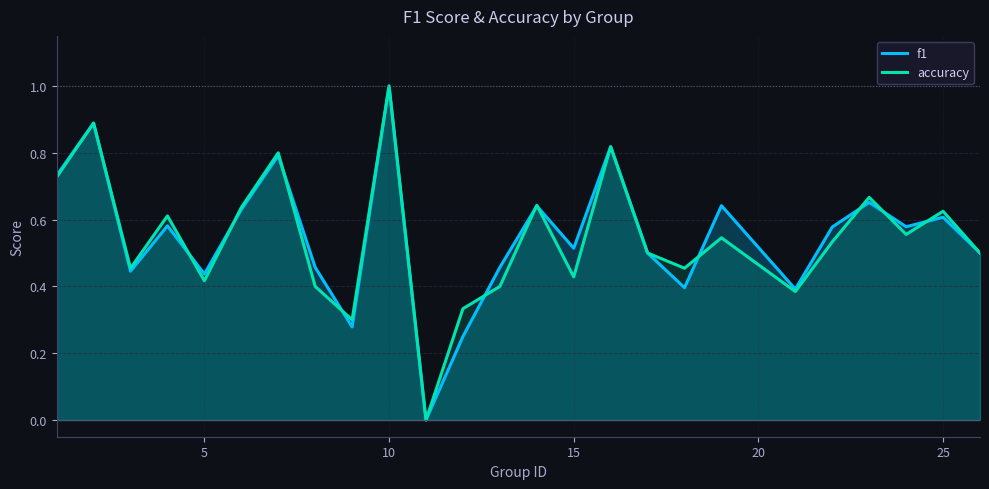

The f1 series shows 1.0 at 10. True or false?

True